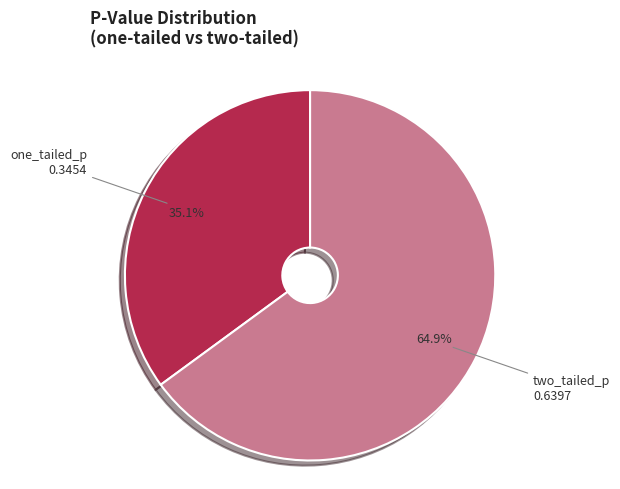

Is there any slice that represents more than half of the pie?

Yes